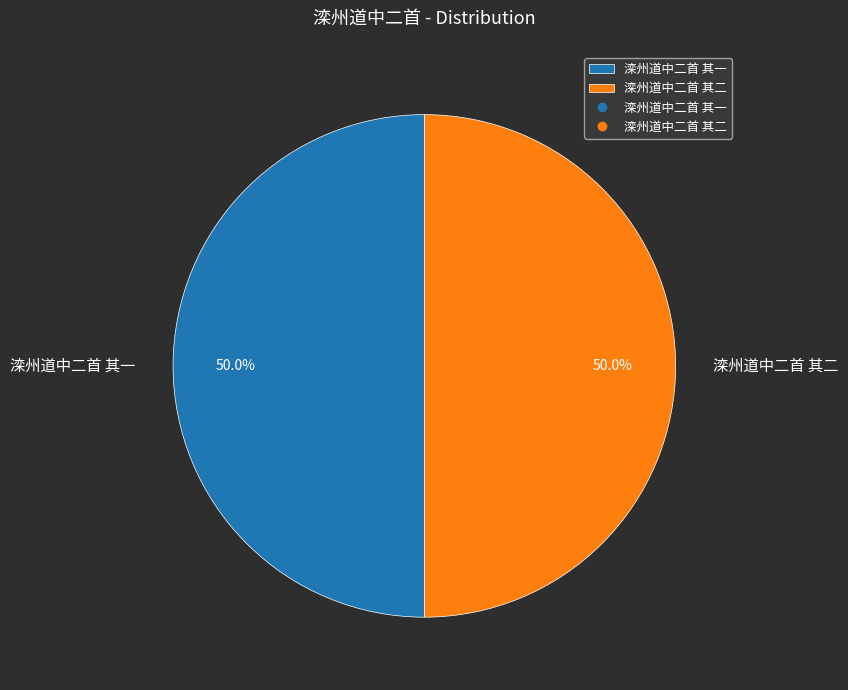

To the nearest percent, what is the average slice percentage?

50%